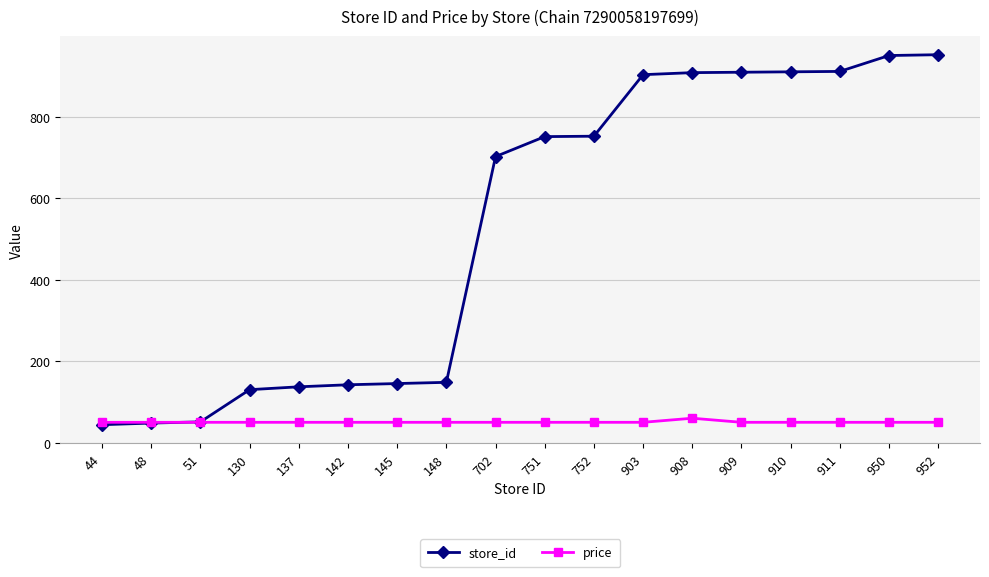

How many series are shown in this chart?

2